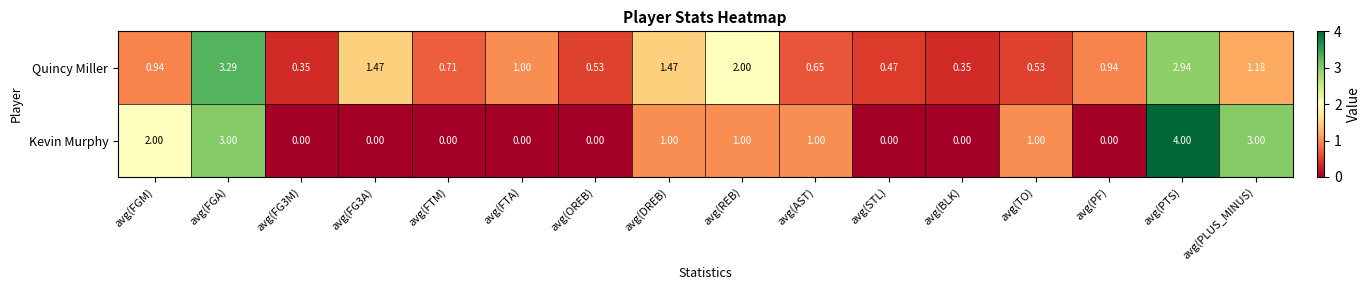

List the series in order of their peak value, highest first.

Kevin Murphy, Quincy Miller